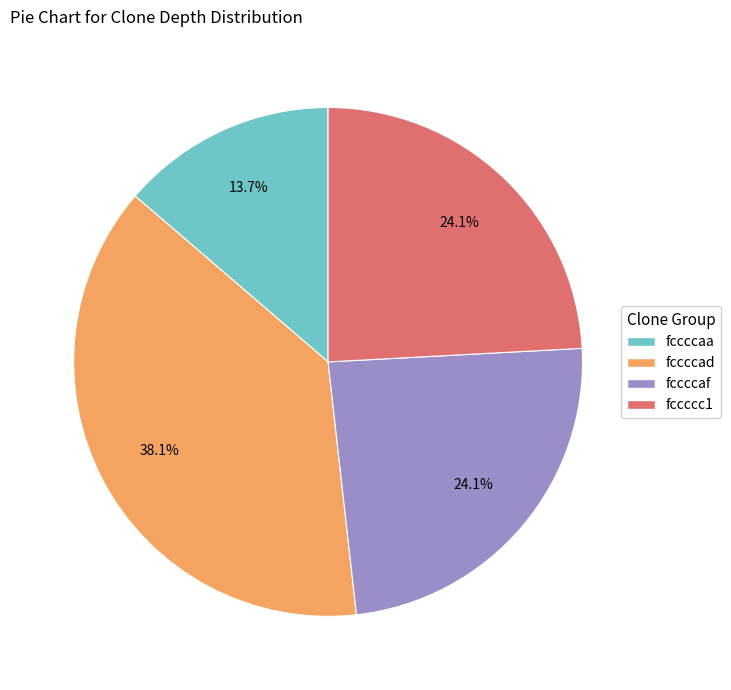

Is there a majority slice in this chart?

No